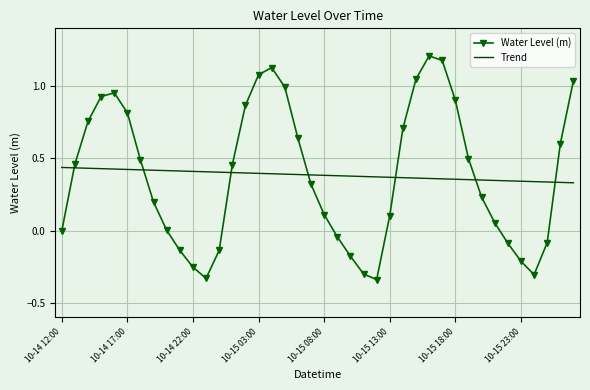

True or false: Water Level (m) and Trend cross at least once.

True